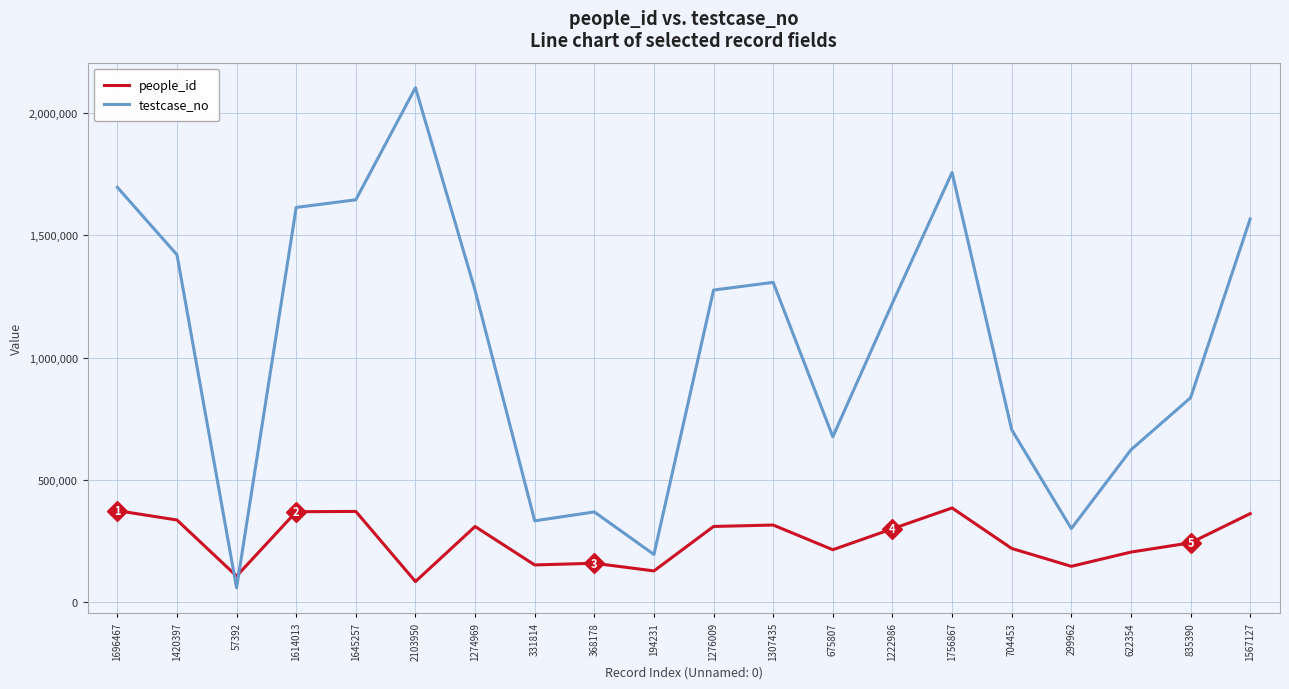

True or false: people_id has a value of 201485 at 1645257.

False